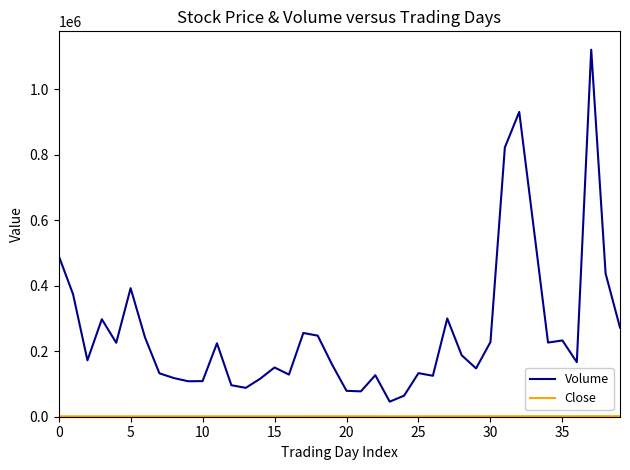

What is the difference between the maximum and minimum values in the Volume series?

1075386.0